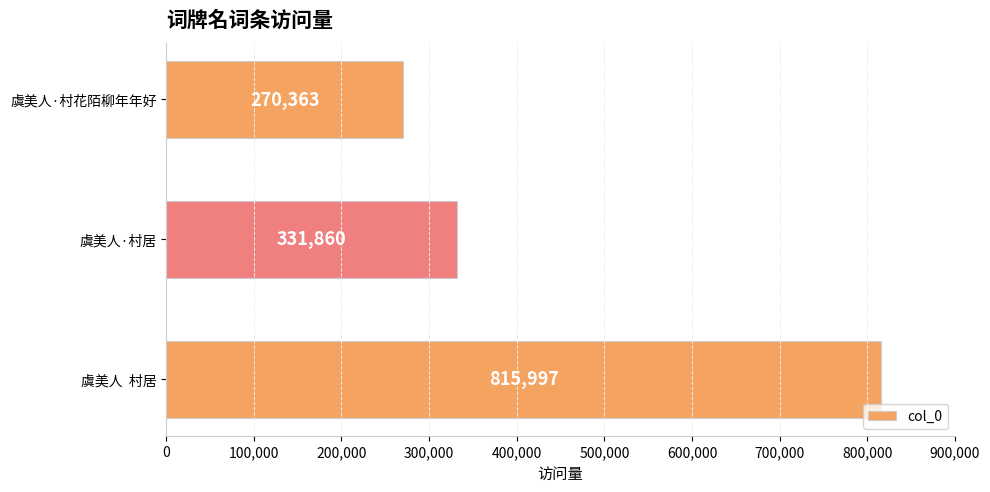

At which label is the value closest to 543180?

虞美人·村居